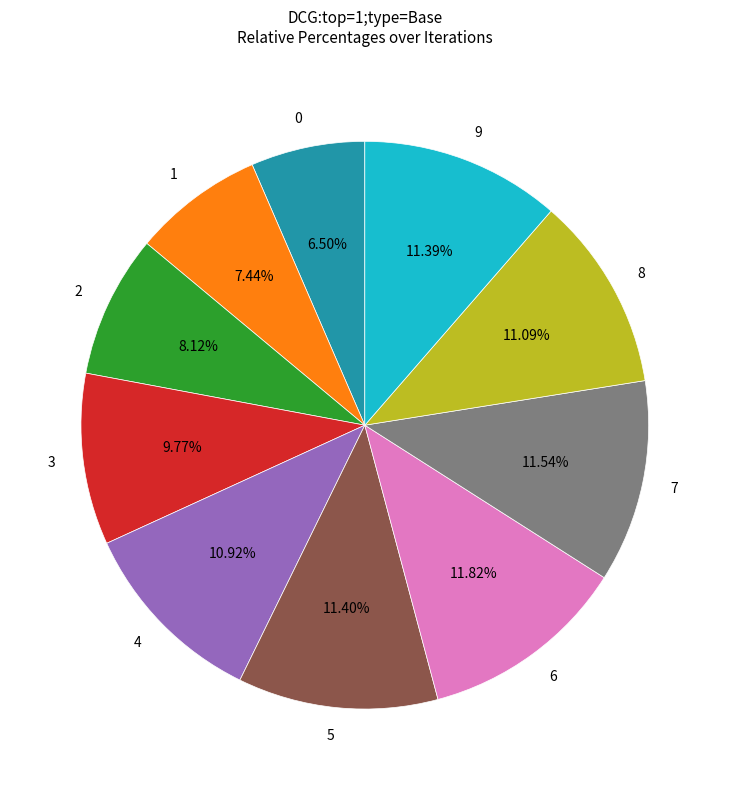

How many slices are in this pie chart?

10